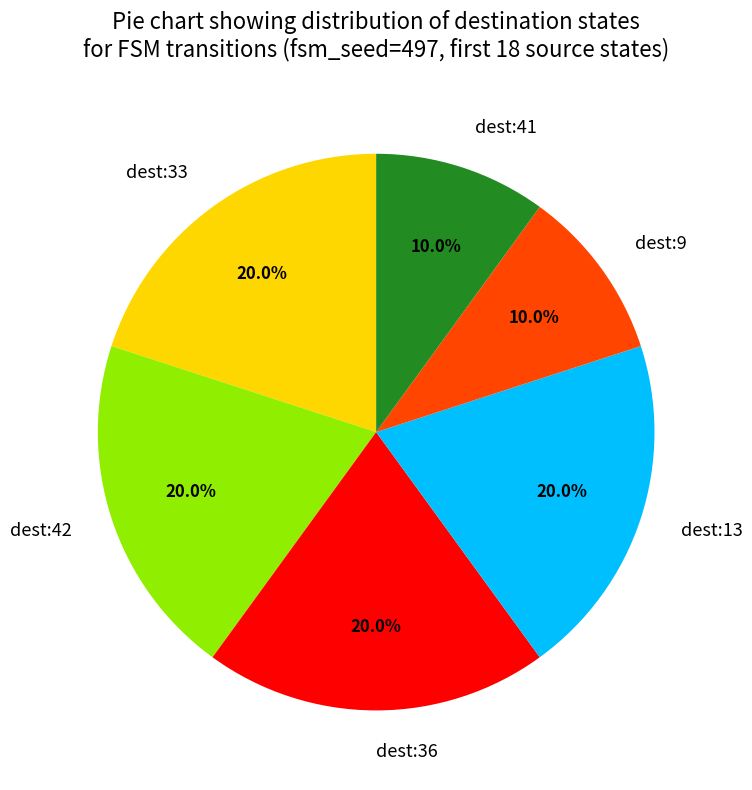

Does dest:13 represent more than half of the total?

No